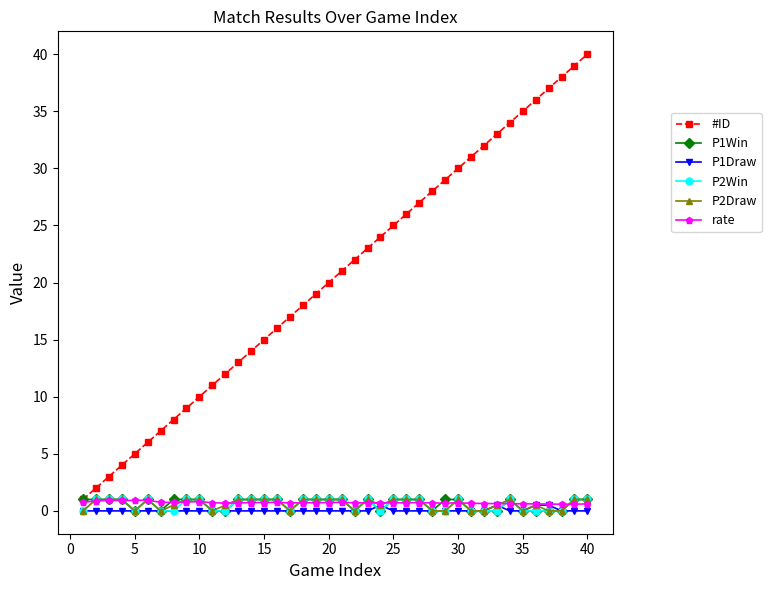

What is the highest value of the P1Win series?

1.0